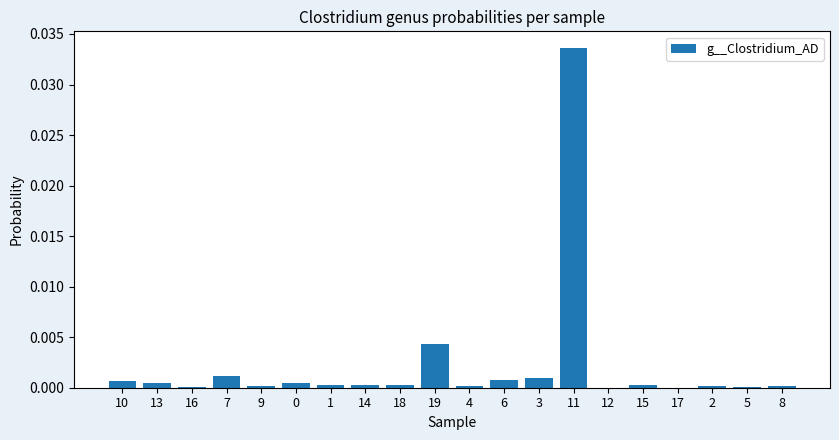

Which label corresponds to the largest value in the chart?

11